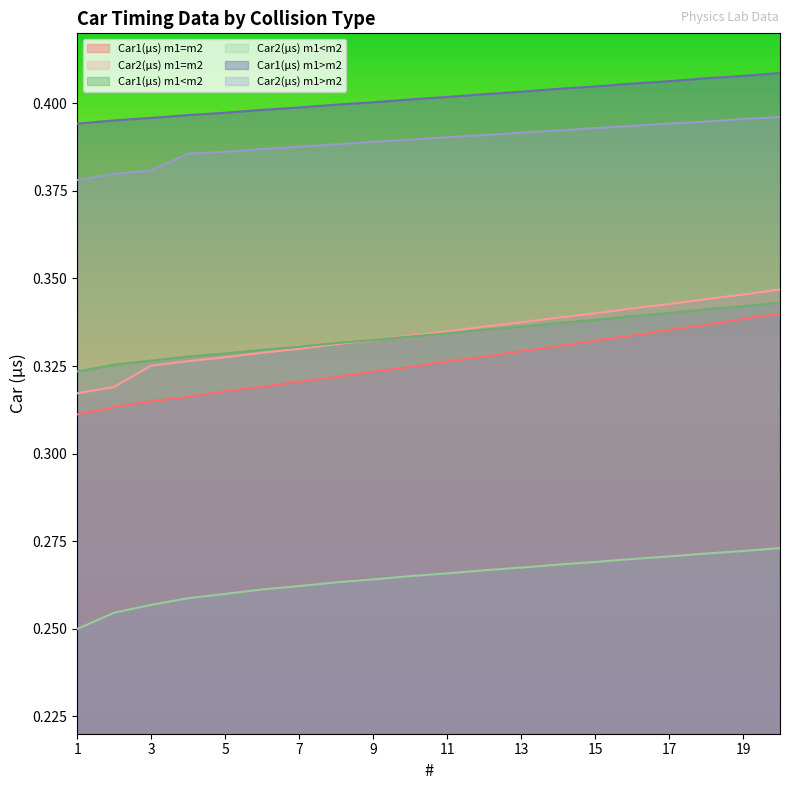

How many categories are shown in the chart?

20